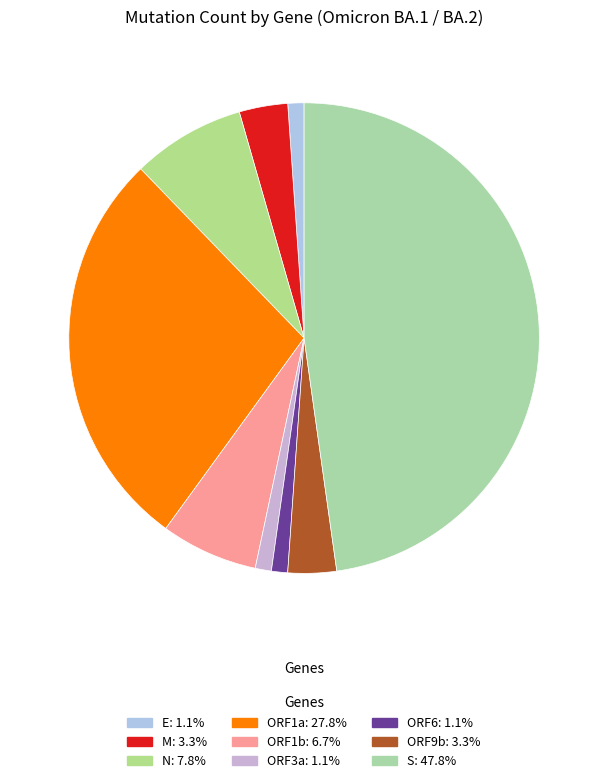

What is the ratio of the value at E to the value at ORF9b?

0.3